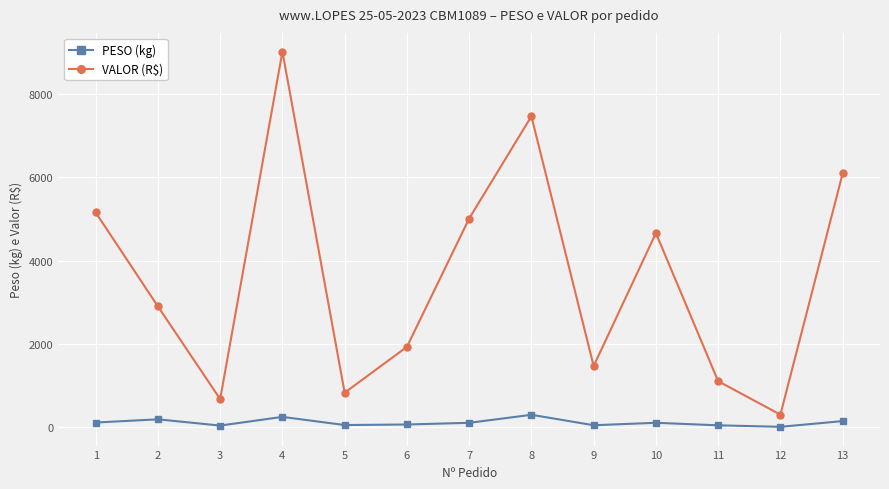

Where is the first local minimum for VALOR (R$)?

3